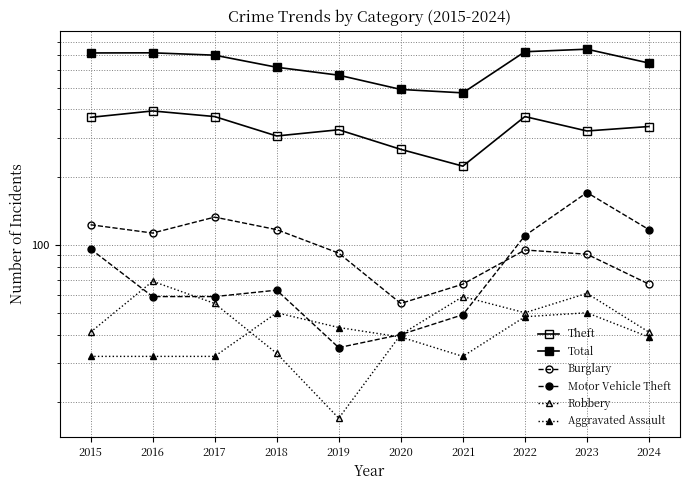

Reading left to right, transcribe all the data shown in this chart.

Theft: 2015=369	2016=394	2017=372	2018=305	2019=325	2020=266	2021=224	2022=372	2023=321	2024=336
Total: 2015=713	2016=714	2017=697	2018=616	2019=568	2020=491	2021=474	2022=722	2023=741	2024=643
Burglary: 2015=123	2016=113	2017=133	2018=117	2019=92	2020=55	2021=67	2022=95	2023=91	2024=67
Motor Vehicle Theft: 2015=96	2016=59	2017=59	2018=63	2019=35	2020=40	2021=49	2022=110	2023=171	2024=117
Robbery: 2015=41	2016=69	2017=55	2018=33	2019=17	2020=40	2021=59	2022=50	2023=61	2024=41
Aggravated Assault: 2015=32	2016=32	2017=32	2018=50	2019=43	2020=39	2021=32	2022=48	2023=50	2024=39